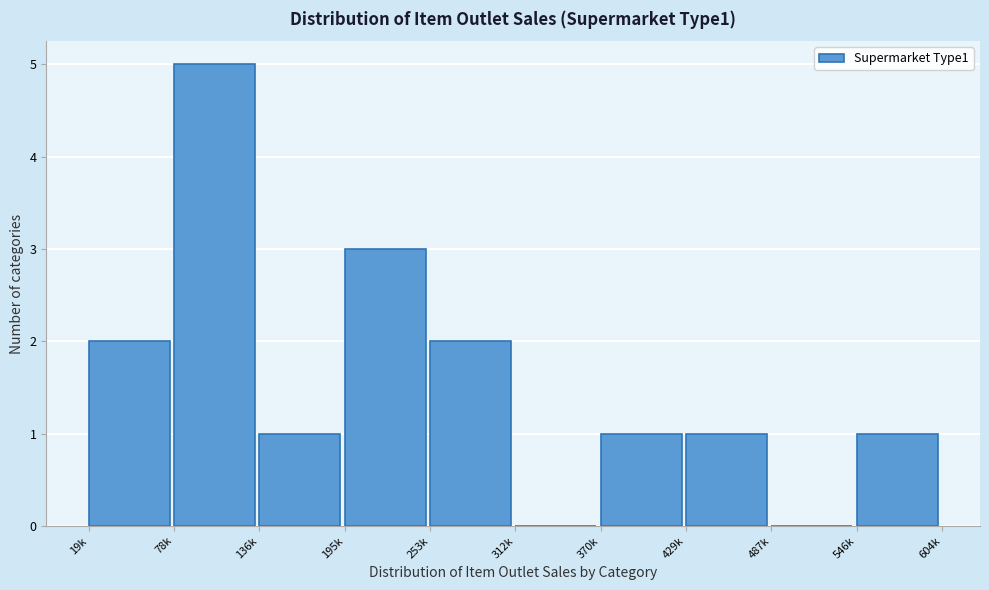

Reading right to left, transcribe all the data shown in this chart.

546k=1	487k=0	429k=1	370k=1	312k=0	253k=2	195k=3	136k=1	78k=5	19k=2